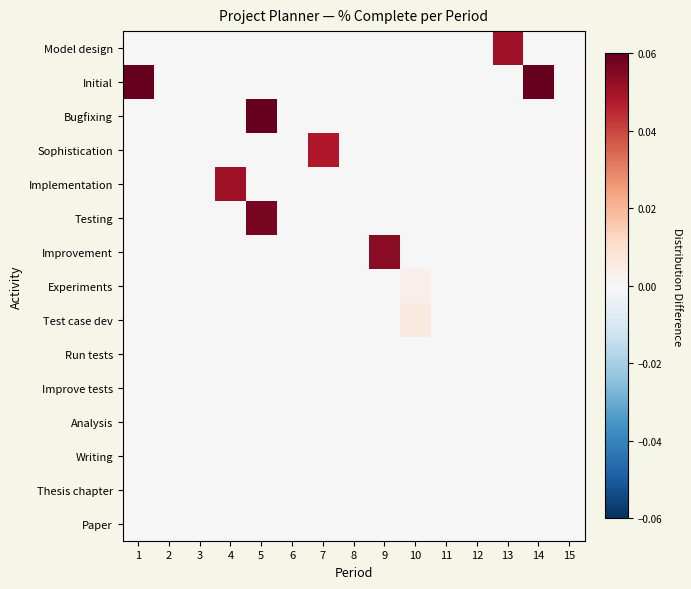

At 8, list the series in order from largest to smallest.

Model design, Initial, Bugfixing, Sophistication, Implementation, Testing, Improvement, Experiments, Test case dev, Run tests, Improve tests, Analysis, Writing, Thesis chapter, Paper